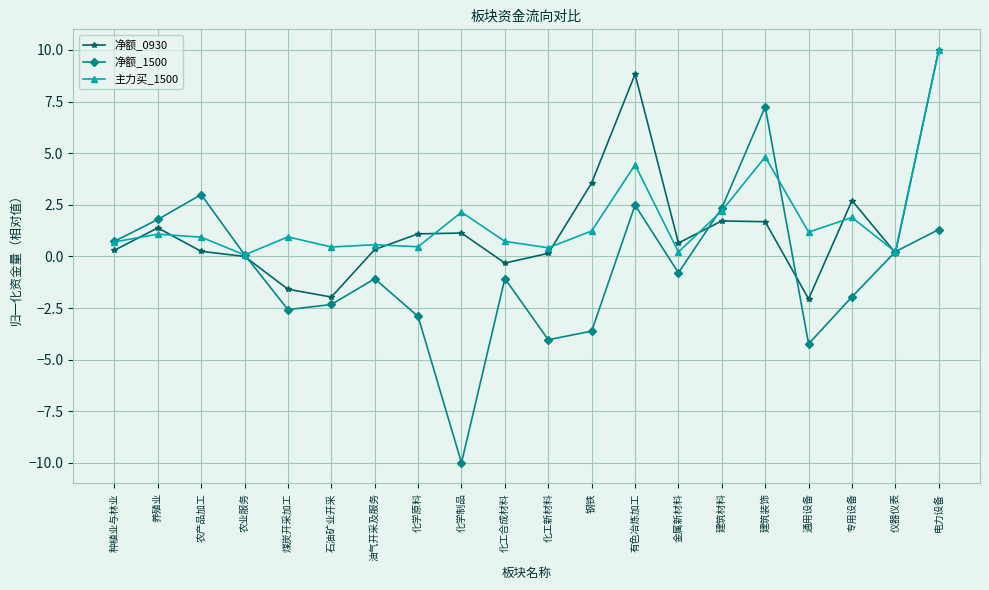

The value of 净额_1500 at 种植业与林业 is 0.7. True or false?

True